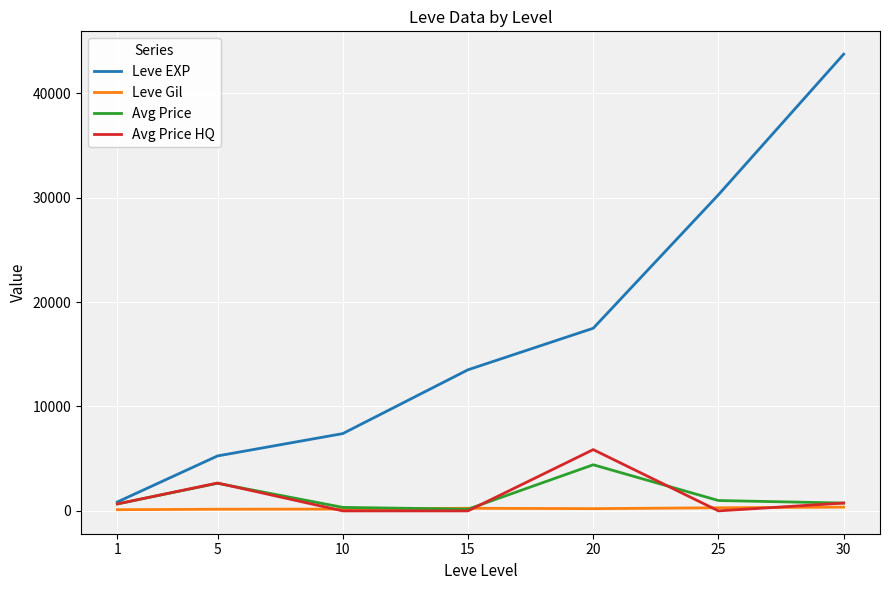

What is the sum of the Avg Price HQ values at 5 and 25?

2666.7